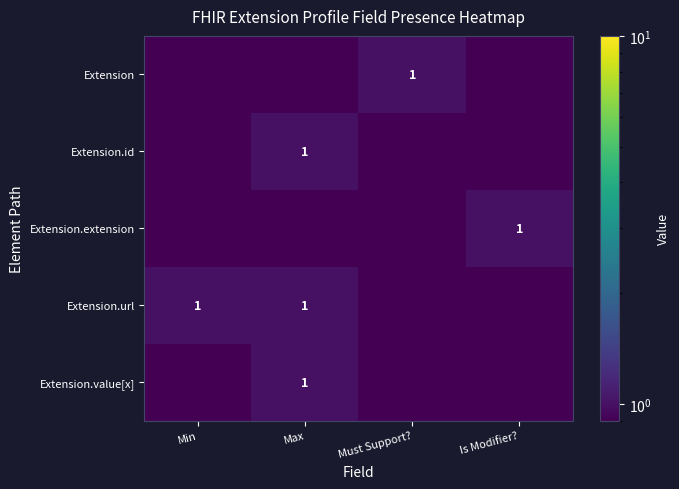

The value of Extension.url at Must Support? is 0.7. True or false?

False